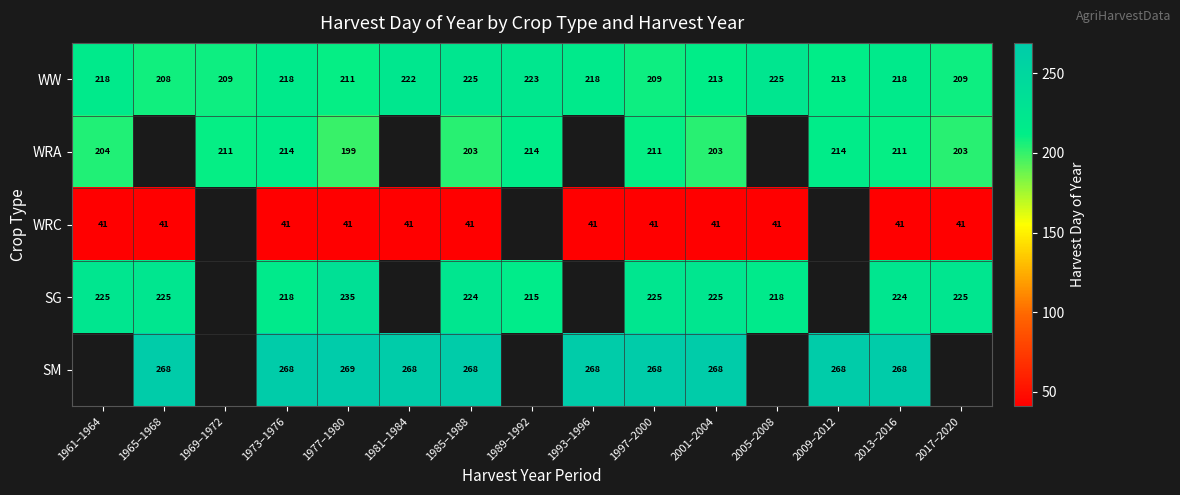

What is the sum of all WW values?

3239